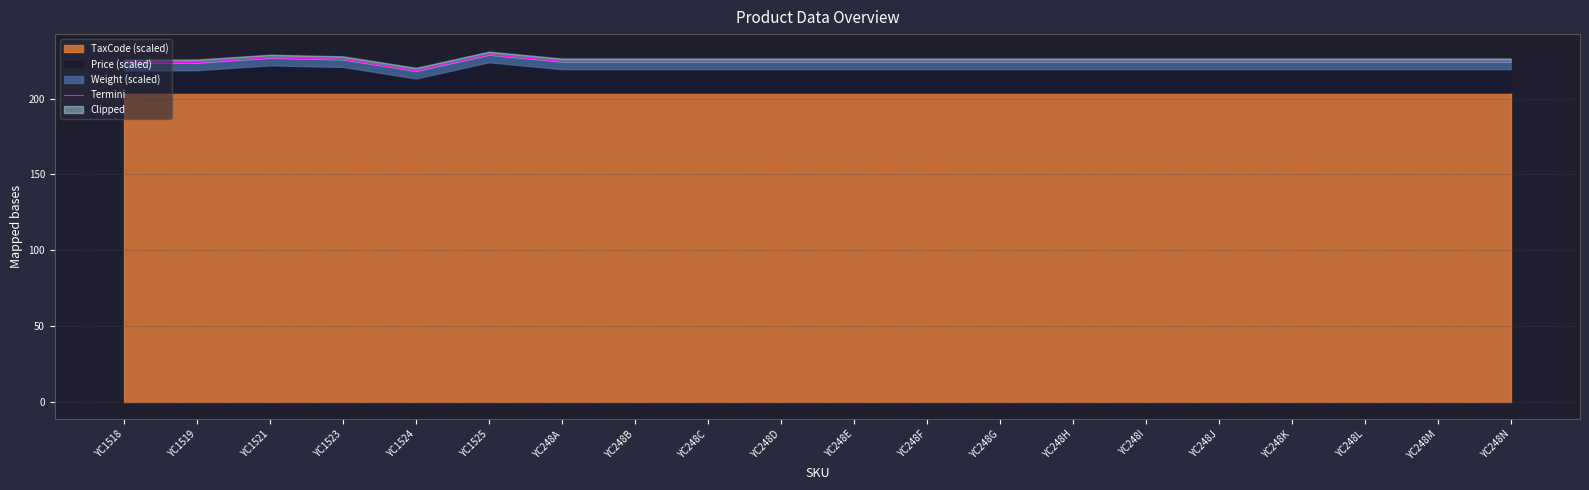

Reading right to left, extract all data points from this chart.

224.4	224.4	224.4	224.4	224.4	224.4	224.4	224.4	224.4	224.4	224.4	224.4	224.4	224.4	228.9	218.2	225.8	226.9	223.7	223.6